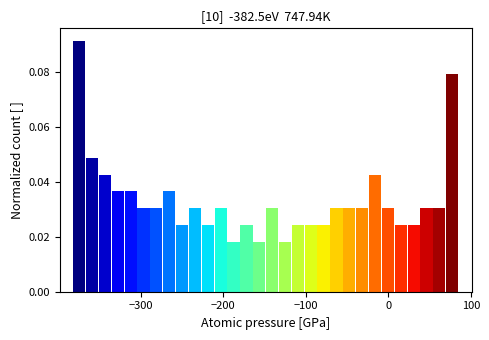

Around what value on the x-axis is the tallest bar? Give the approximate position of its centre, as read against the axis.

-370